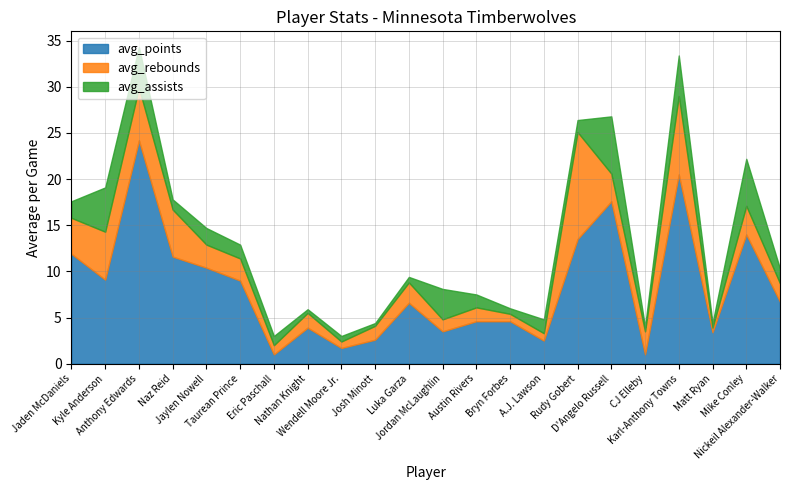

What is the difference between the highest and lowest values at Bryn Forbes?

4.0